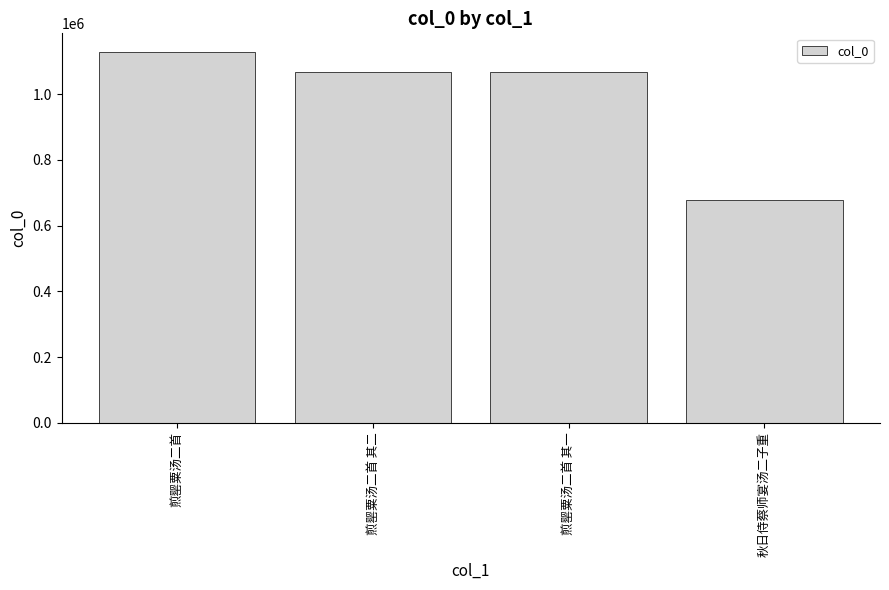

How many categories are shown in the chart?

4